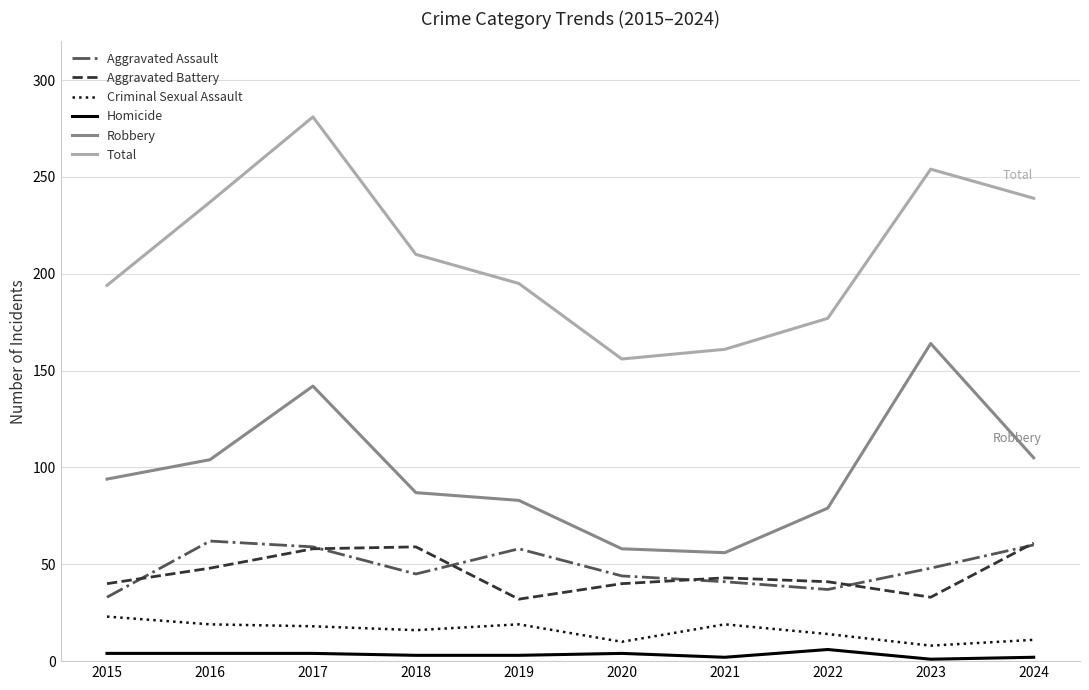

True or false: Aggravated Battery has a value of 53 at 2015.

False